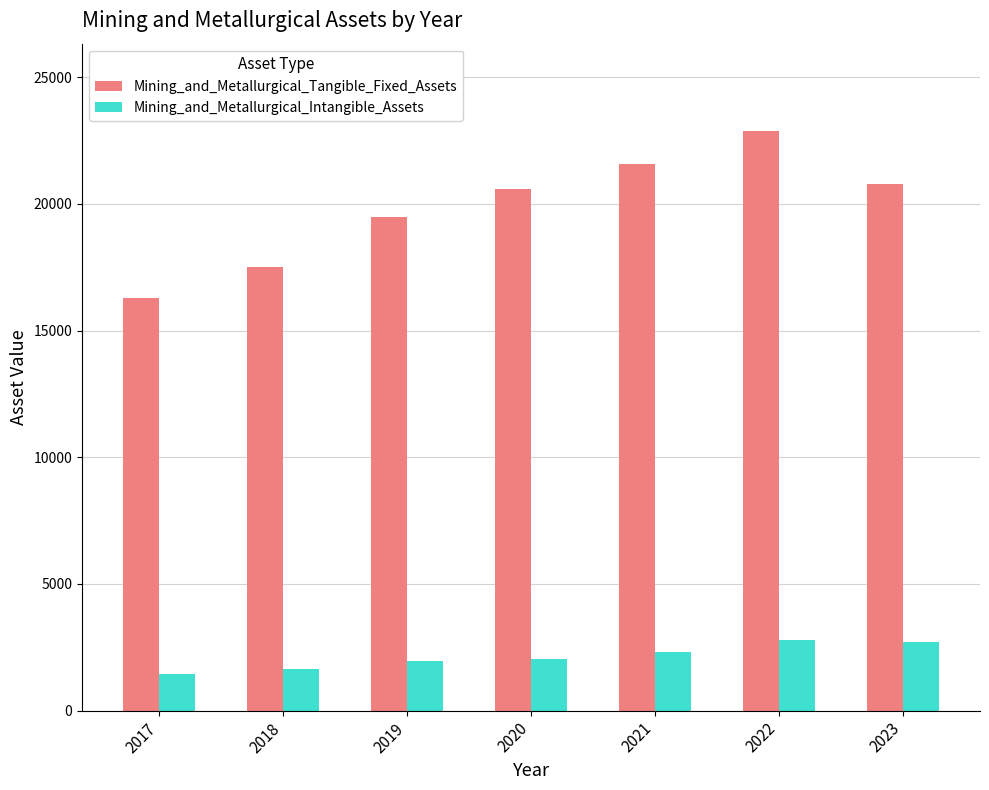

Rank the series by their maximum value, from highest to lowest.

Mining_and_Metallurgical_Tangible_Fixed_Assets, Mining_and_Metallurgical_Intangible_Assets